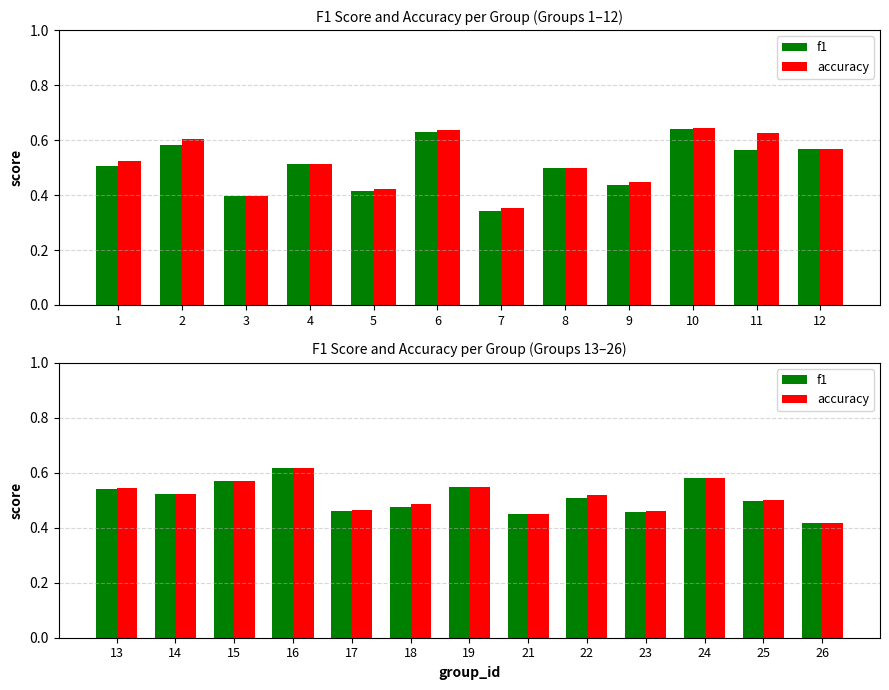

What is the highest value of the f1 series?

0.6